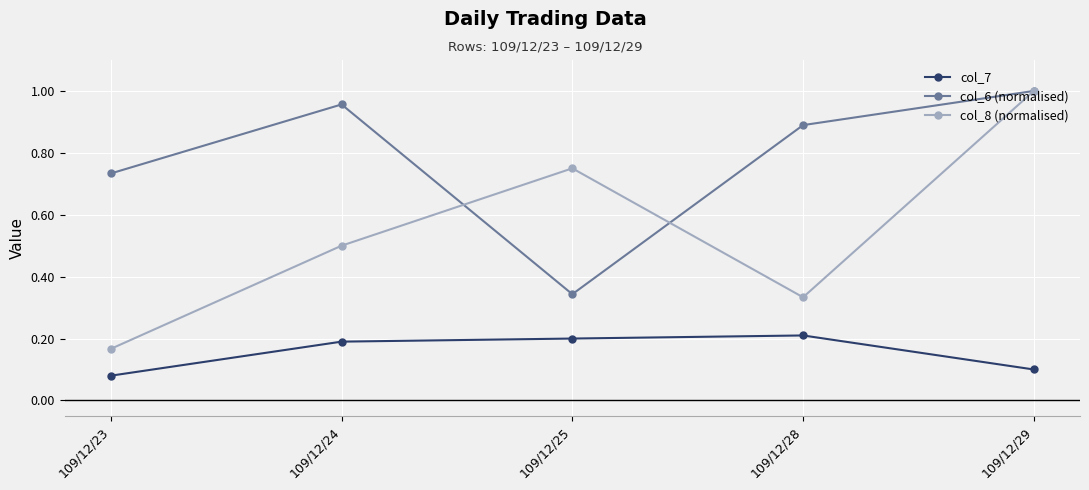

List the labels in order of col_8 (normalised) value, smallest first.

109/12/23, 109/12/28, 109/12/24, 109/12/25, 109/12/29